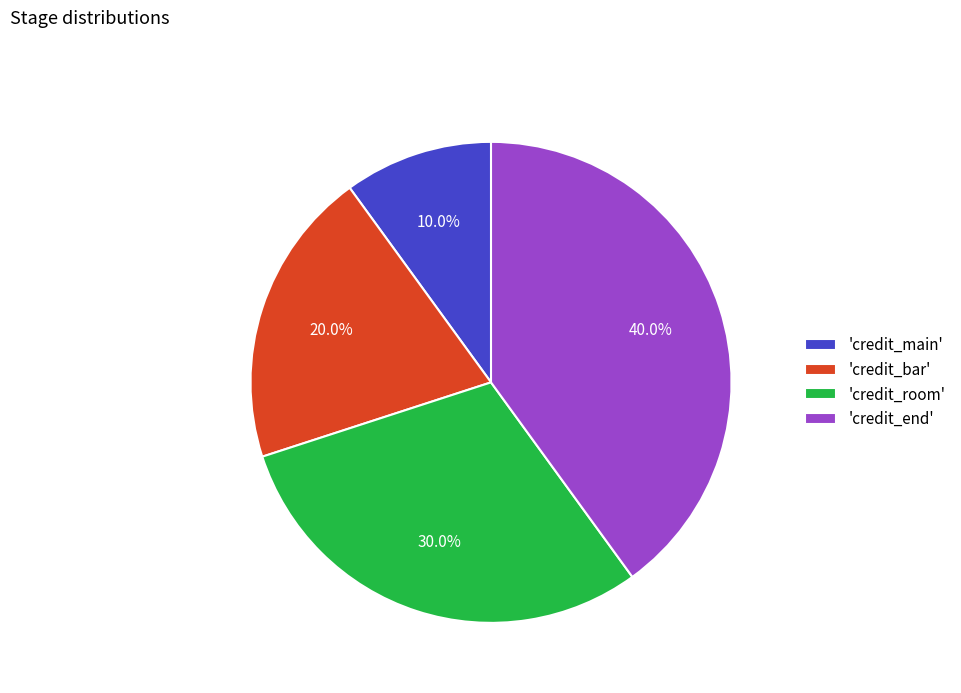

Which category has the biggest portion of the pie?

'credit_end'